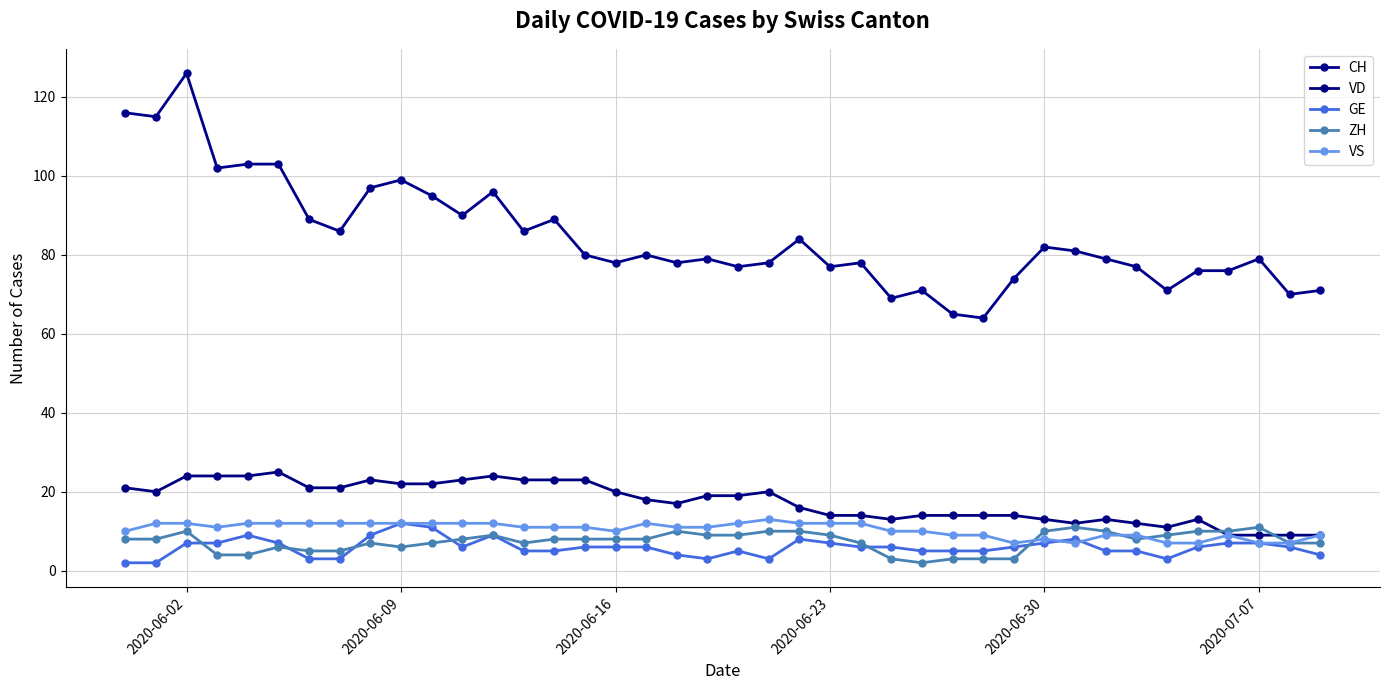

What is the maximum value shown in the chart?

126